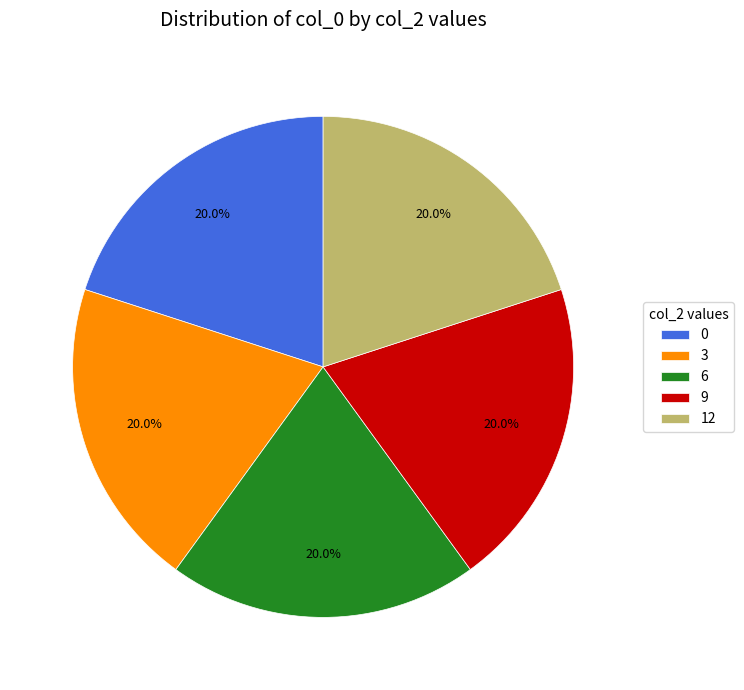

Is the sum of 0 and 3 greater than half?

No